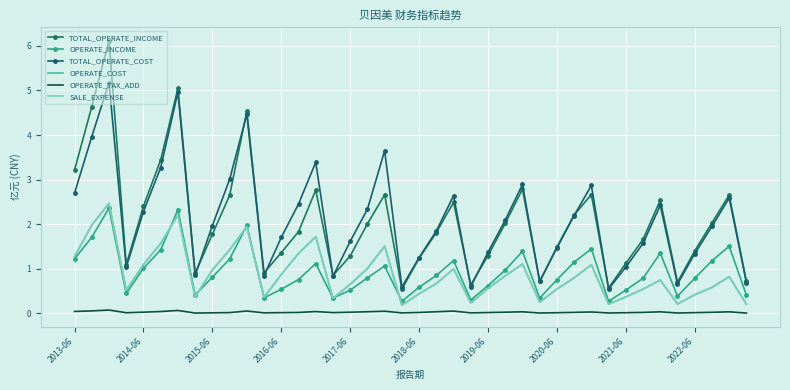

What are all the series names shown in the legend?

TOTAL_OPERATE_INCOME, OPERATE_INCOME, TOTAL_OPERATE_COST, OPERATE_COST, OPERATE_TAX_ADD, SALE_EXPENSE